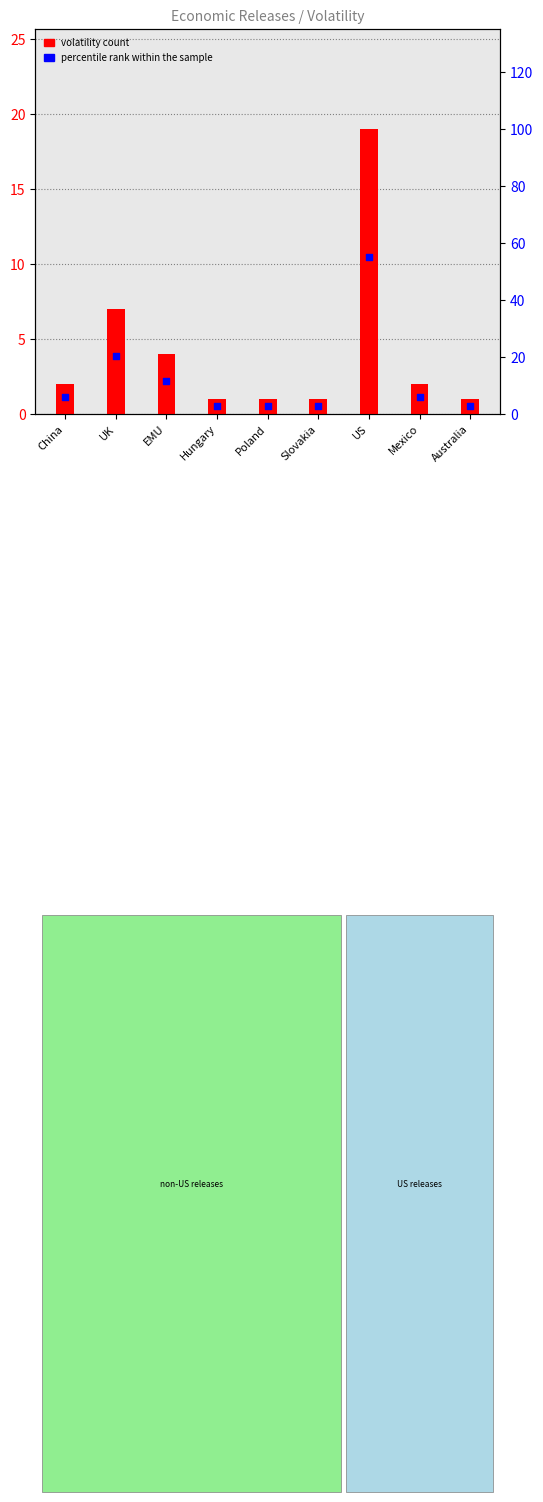

At how many categories does at least one series exceed 10?

1